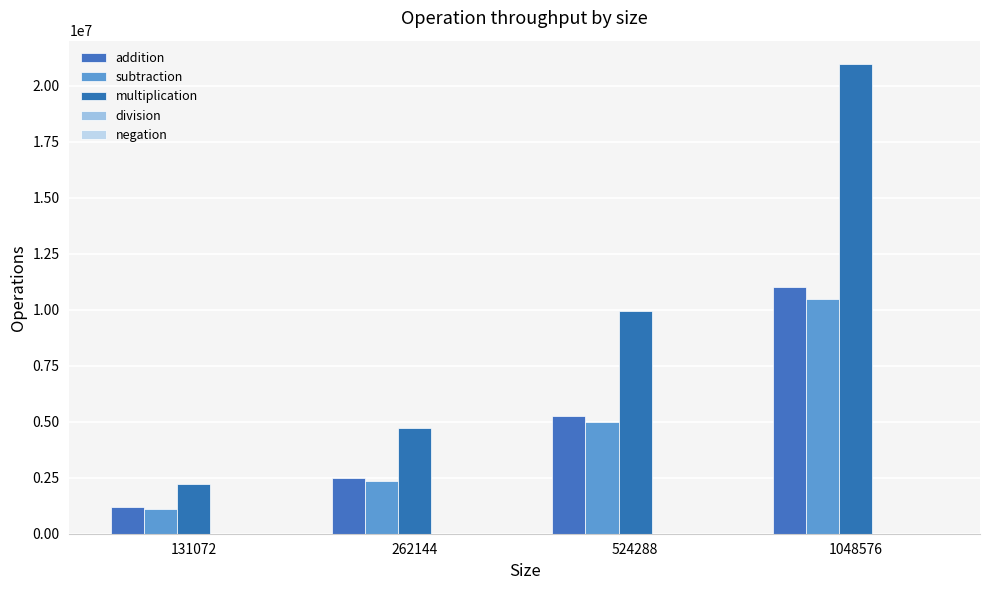

Are the bars grouped side by side (vs. stacked)?

Yes